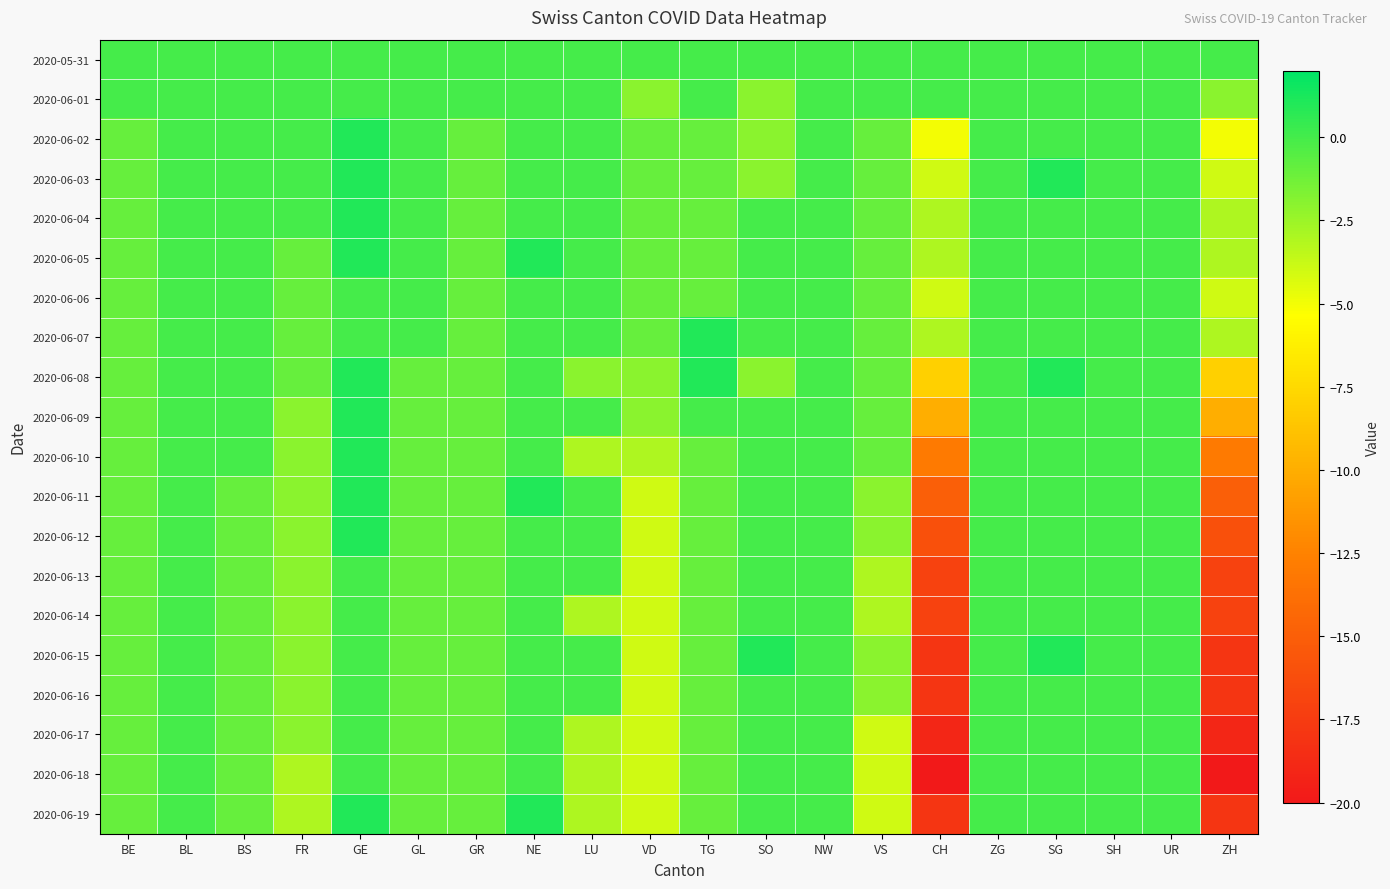

How many distinct data groups are displayed?

20